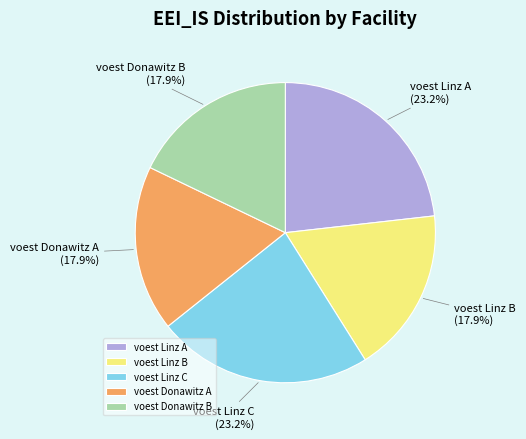

To the nearest percent, what is the average slice percentage?

20%